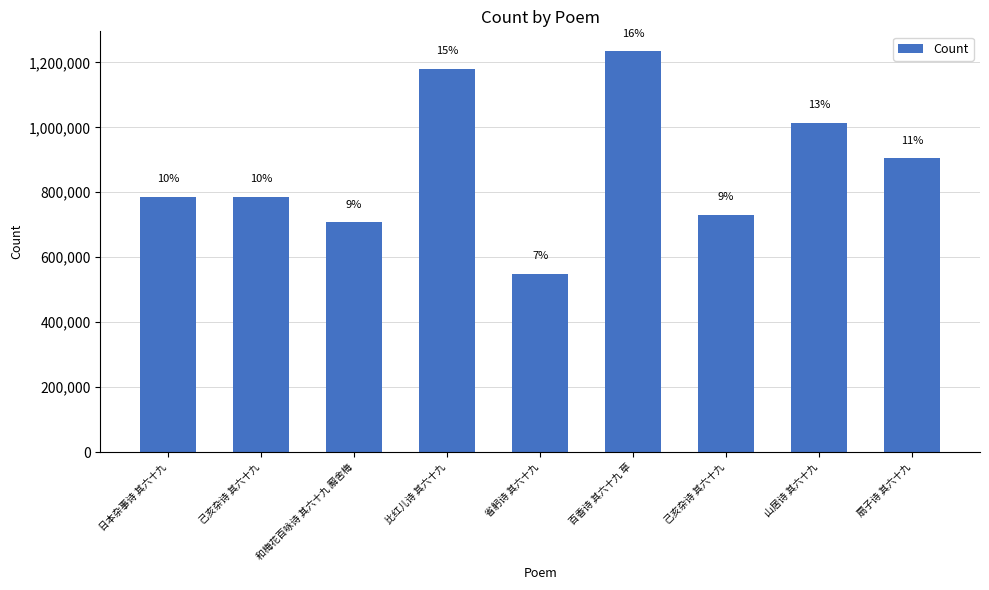

How many bars are there in total?

9